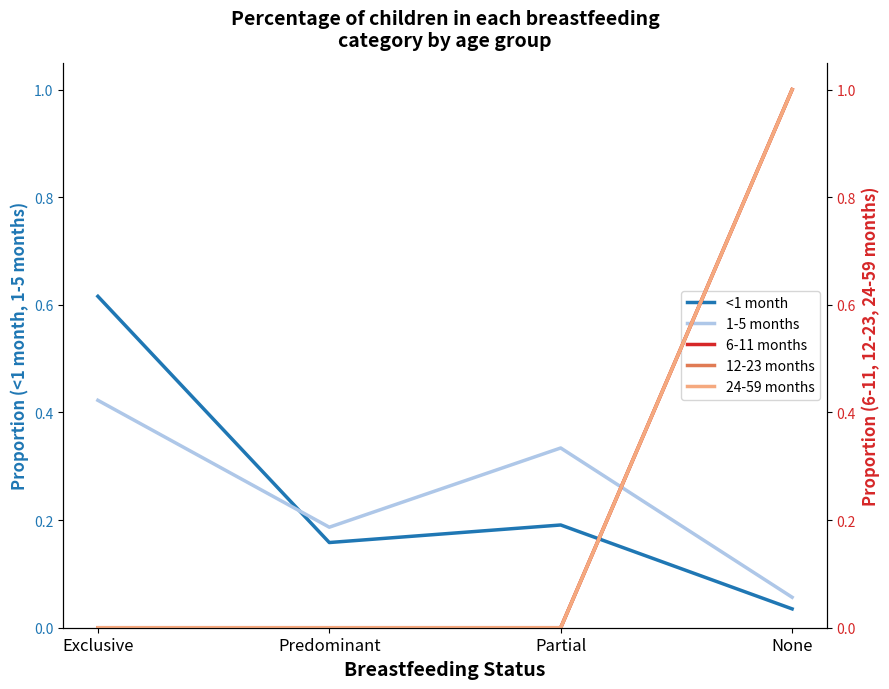

True or false: 6-11 months has a value of -0.3 at Predominant.

False